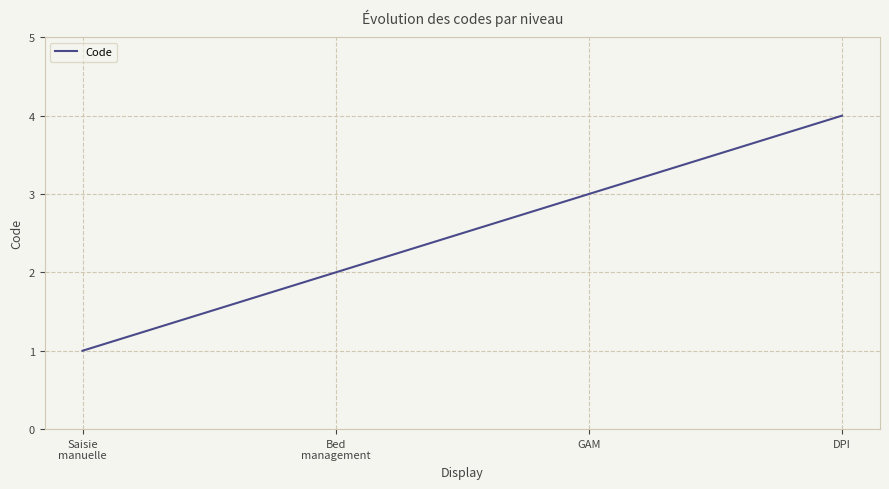

What is the difference between the maximum and minimum values?

3.0